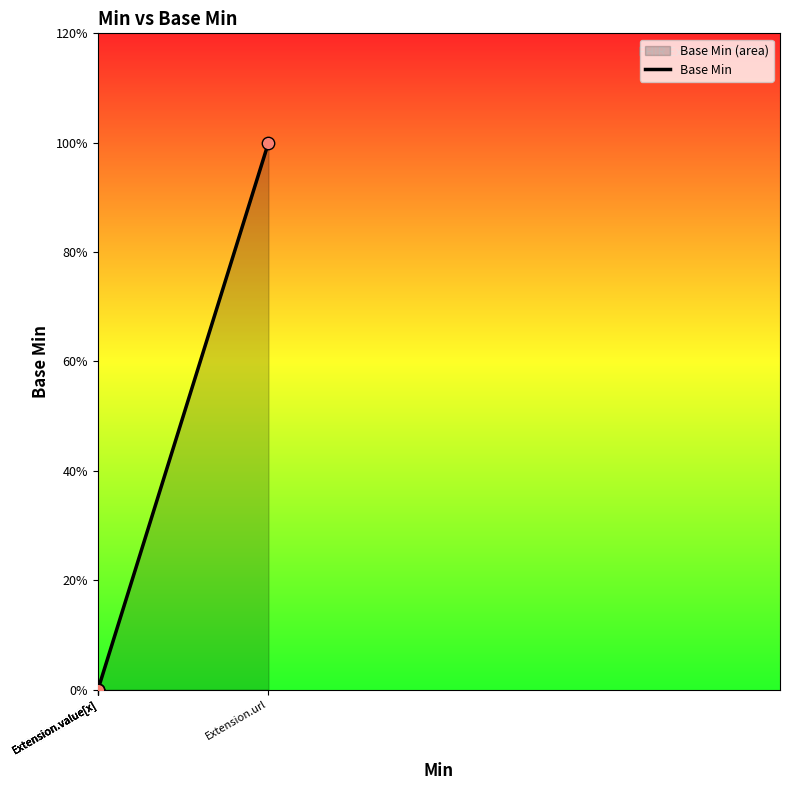

What is the change in value from Extension.url to Extension.value[x]?

-1